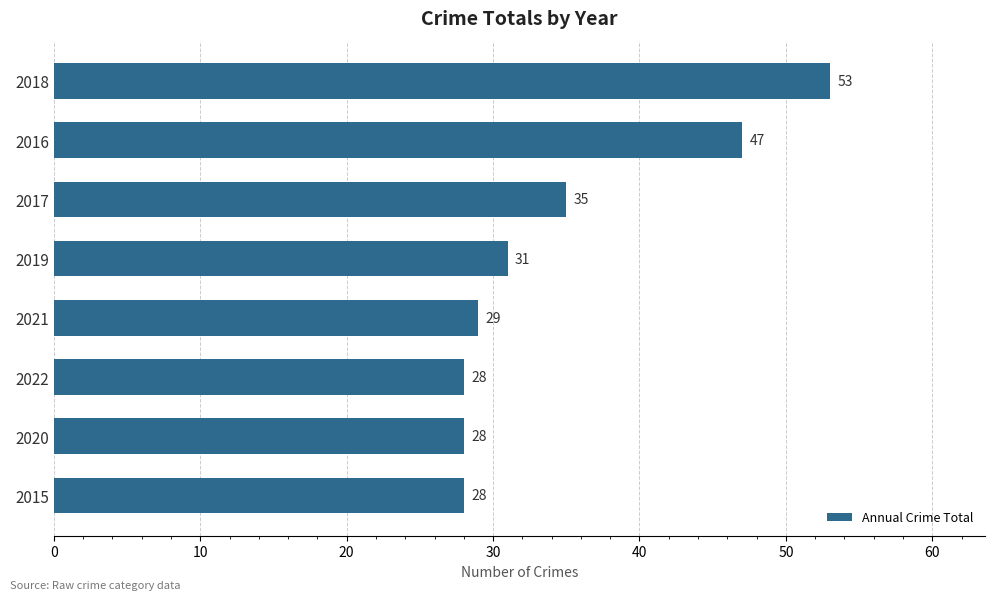

Reading top to bottom, what are all the values shown in this chart?

53	47	35	31	29	28	28	28